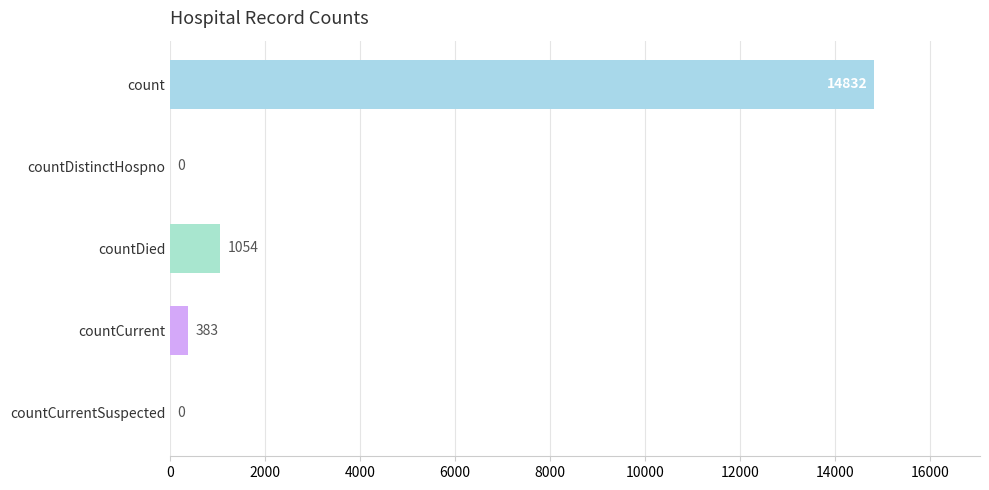

Is it true that the value at countDied is 344?

False